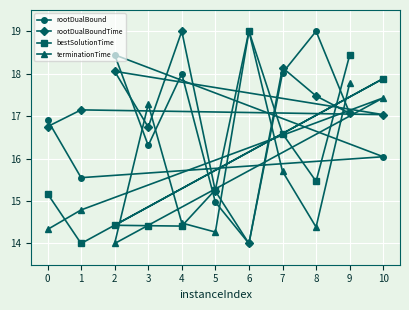

Between 8 and 2, which is larger?

8